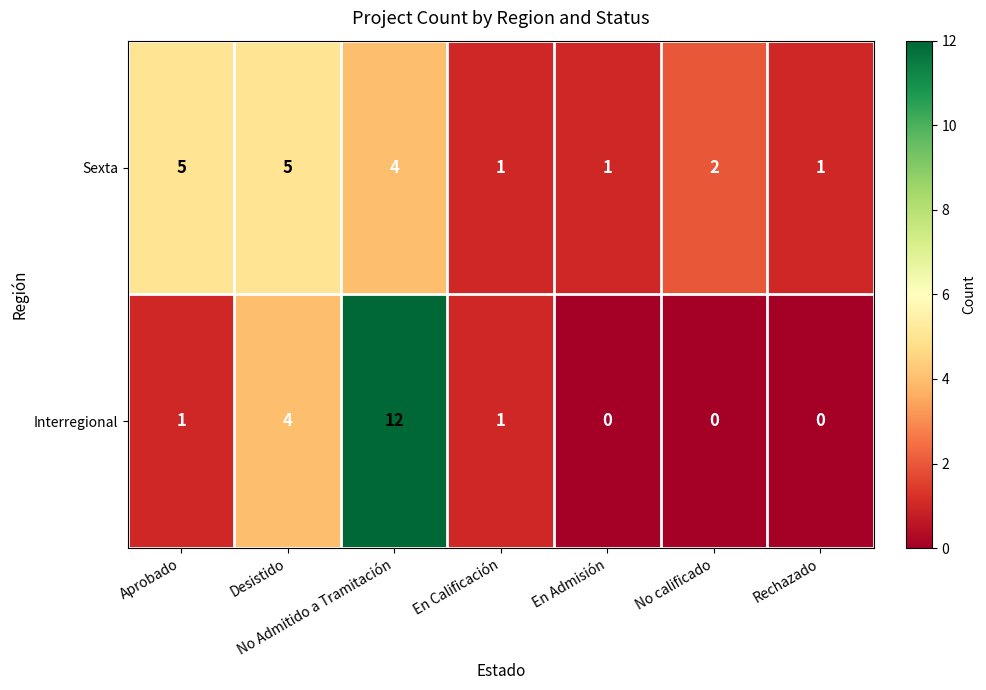

Rank the series by their average value, from highest to lowest.

Sexta, Interregional